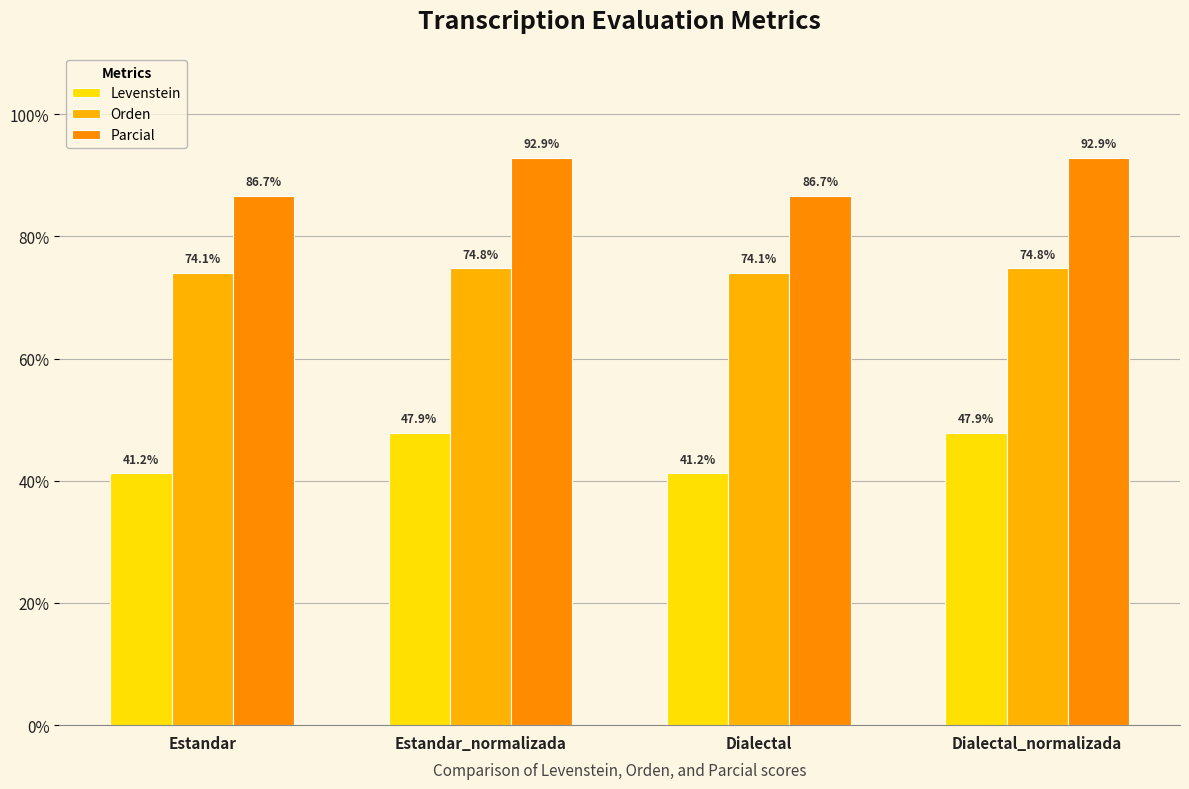

Count the Orden values in the range 74 to 75.

4